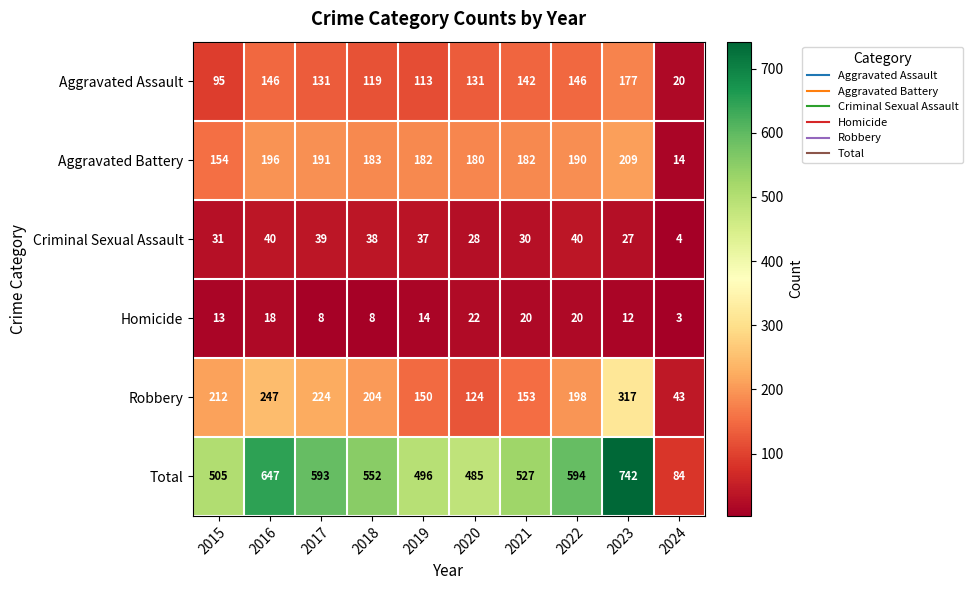

What is the spread (max minus min) of values at 2023?

730